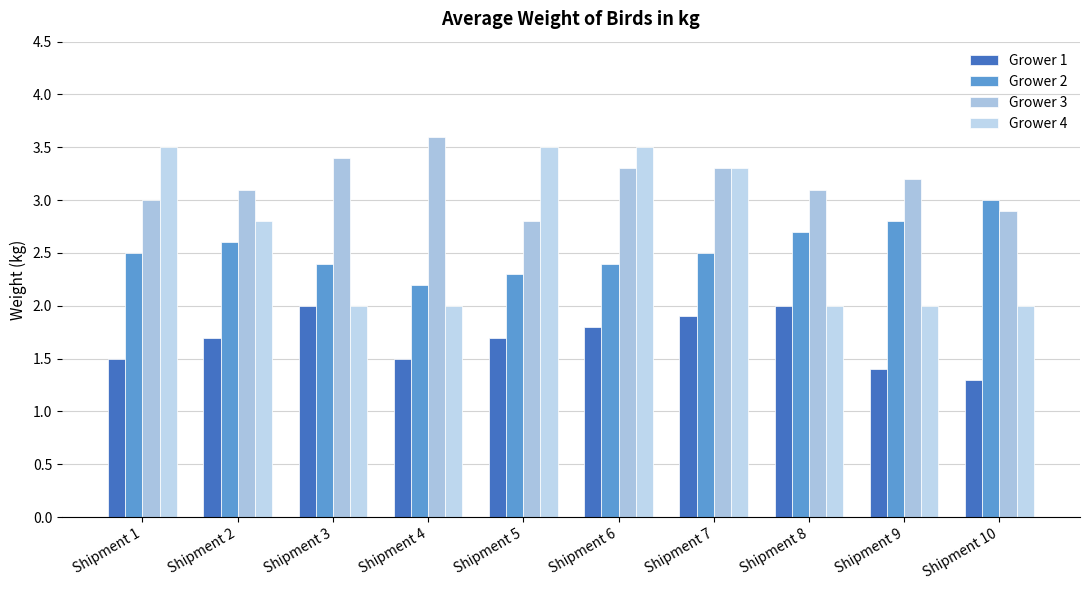

At how many categories does at least one series exceed 1?

10